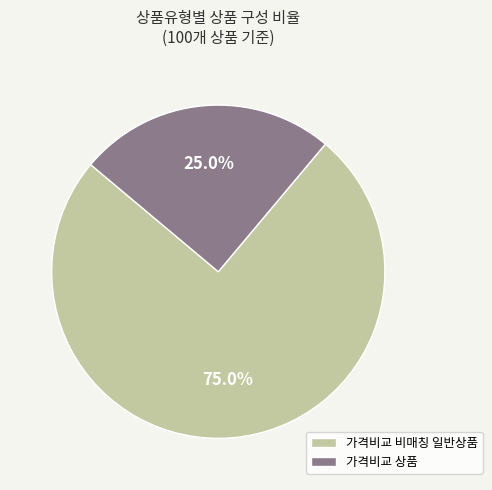

What is the majority slice?

가격비교 비매칭 일반상품